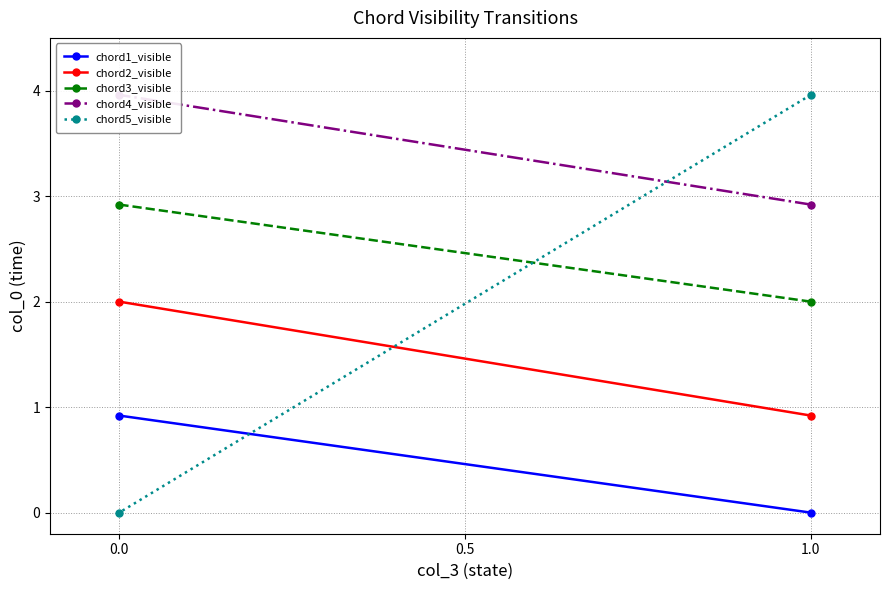

What is the average value of the chord1_visible series?

0.5